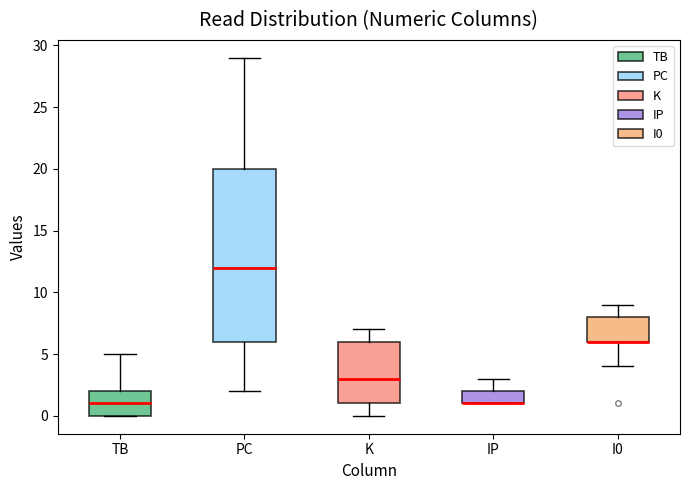

Which box is the tallest, from its lower edge to its upper edge?

PC